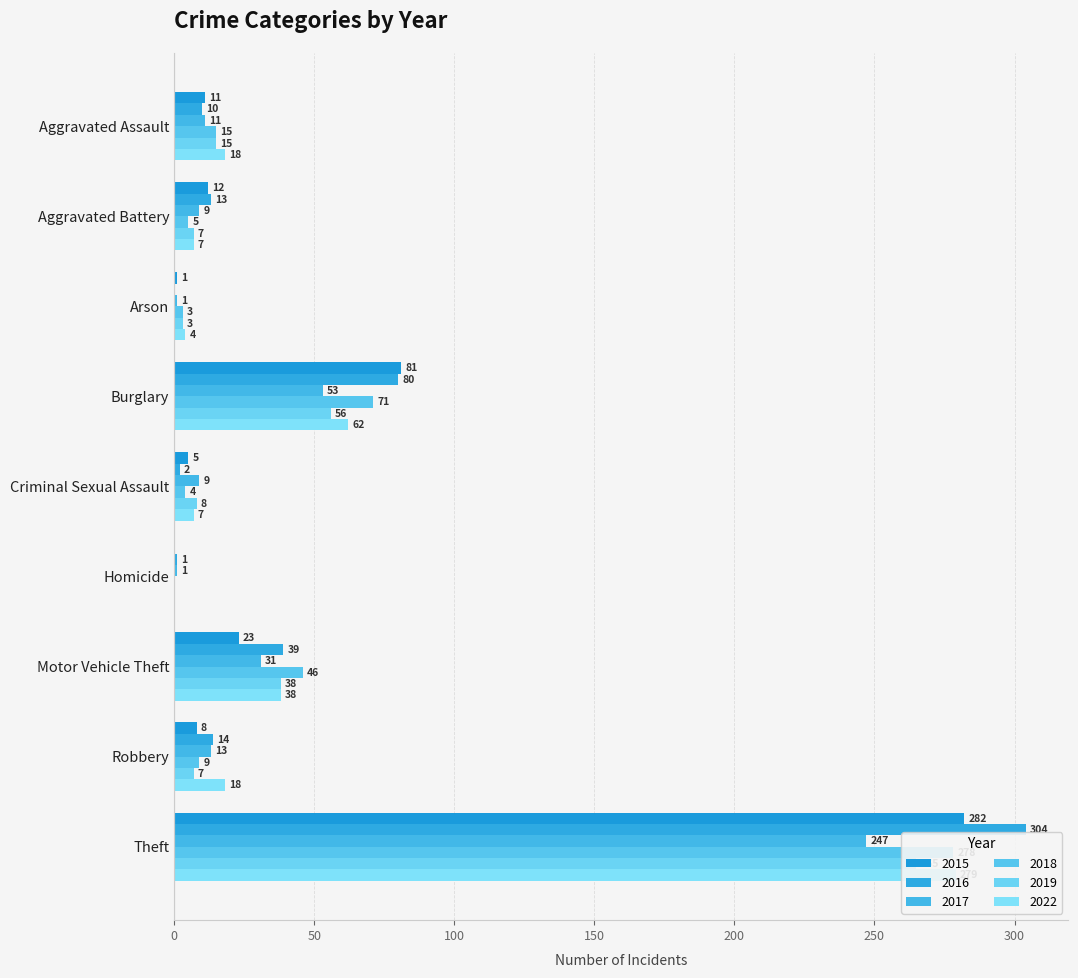

Between Homicide and Aggravated Battery, which is larger?

Aggravated Battery